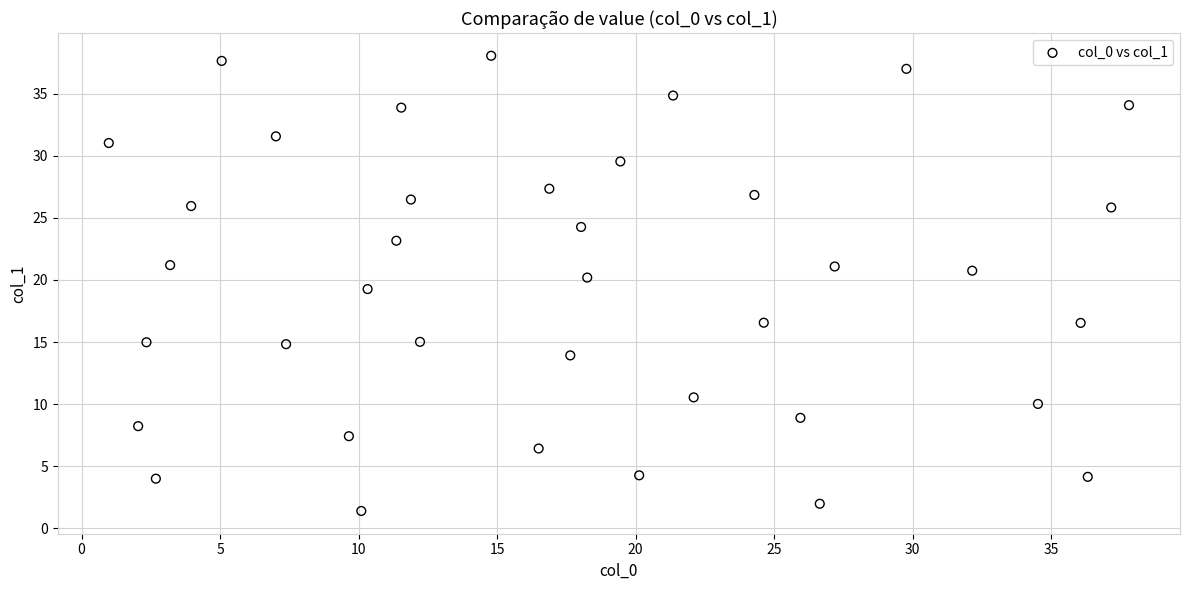

What is the range of X values (max minus min)?

36.8